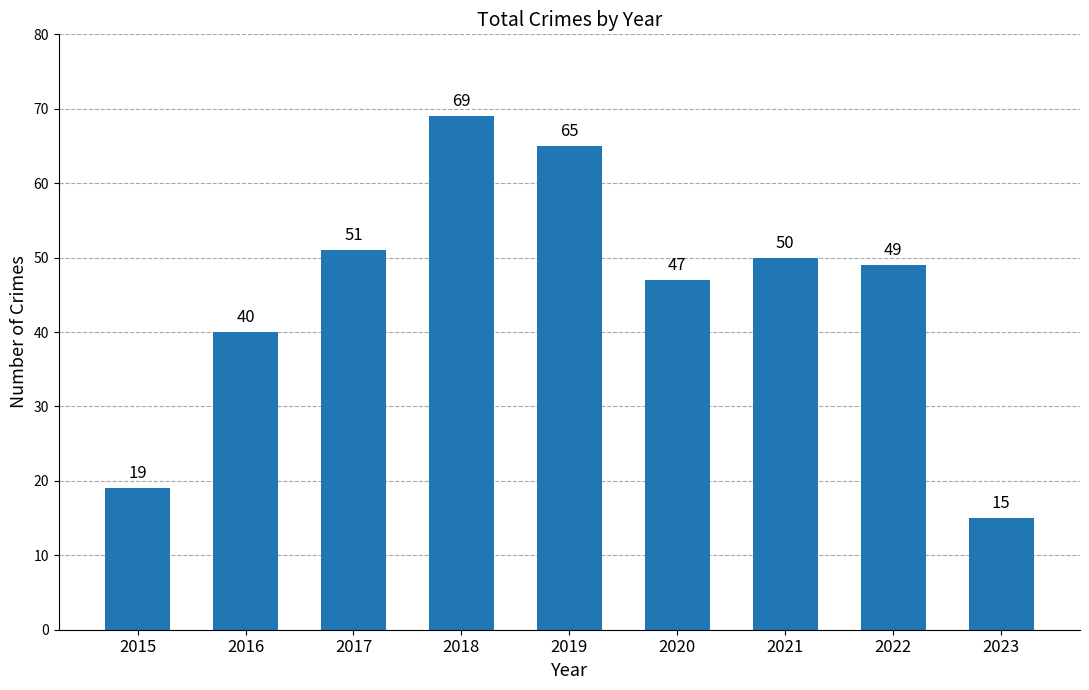

At which label does the data first exceed 49?

2017